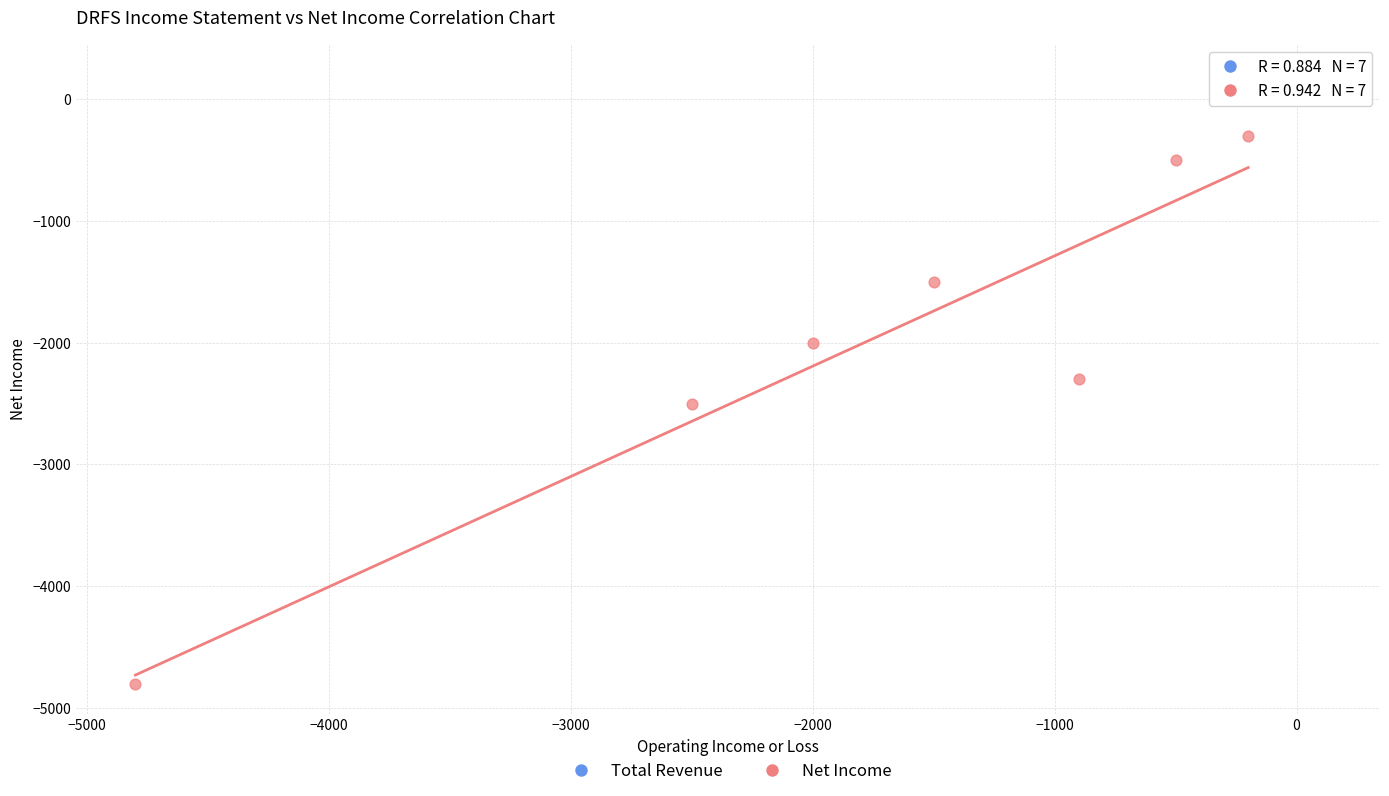

What are all the series names shown in the legend?

Total Revenue, Net Income